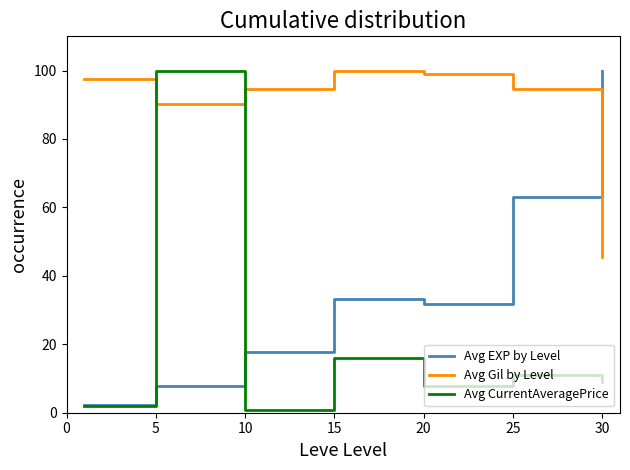

What is the maximum value for Avg Gil by Level?

100.0